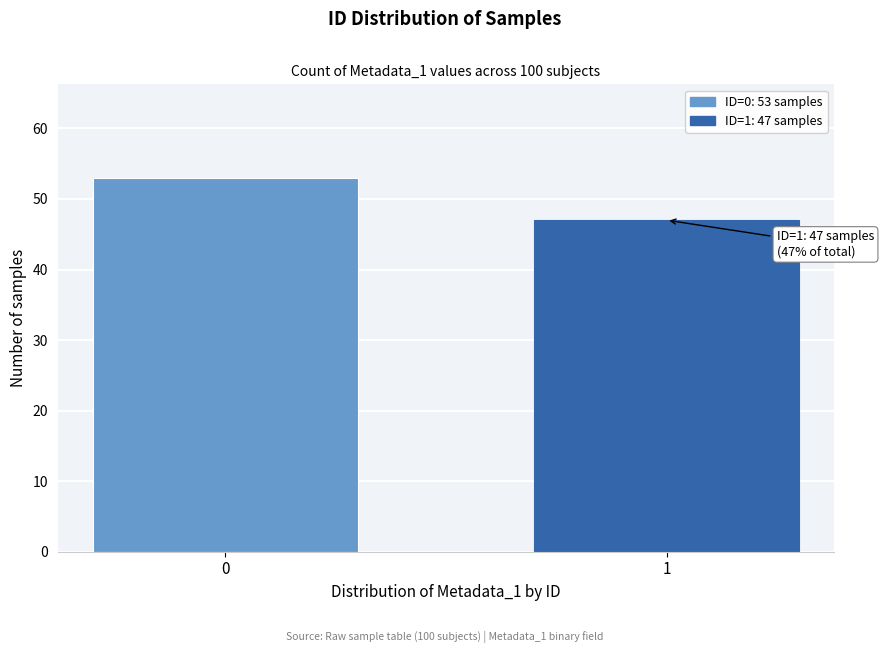

Reading left to right, extract all data points from this chart.

53	47